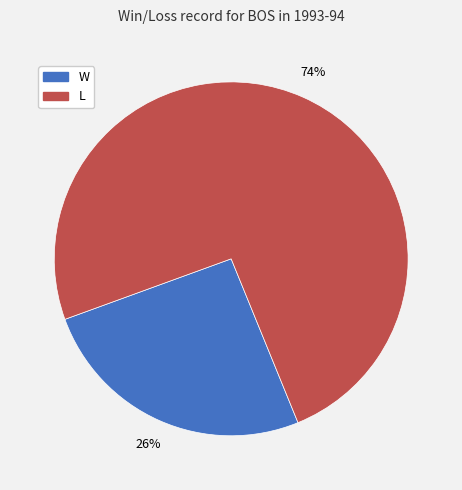

To the nearest percent, what portion does W represent?

26%